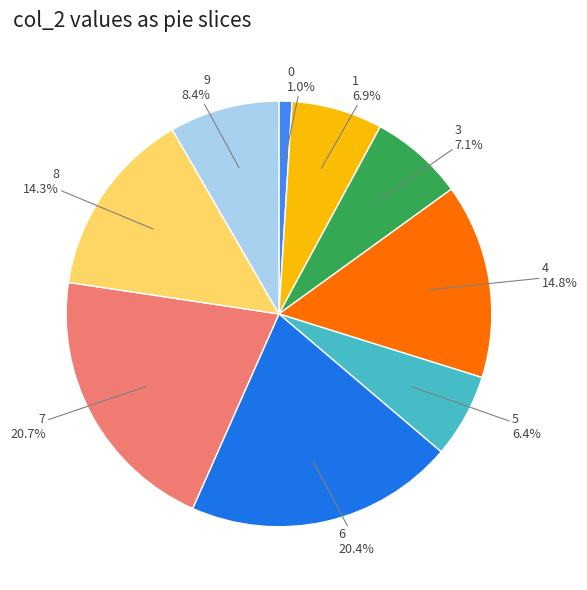

Does any single category account for the majority?

No